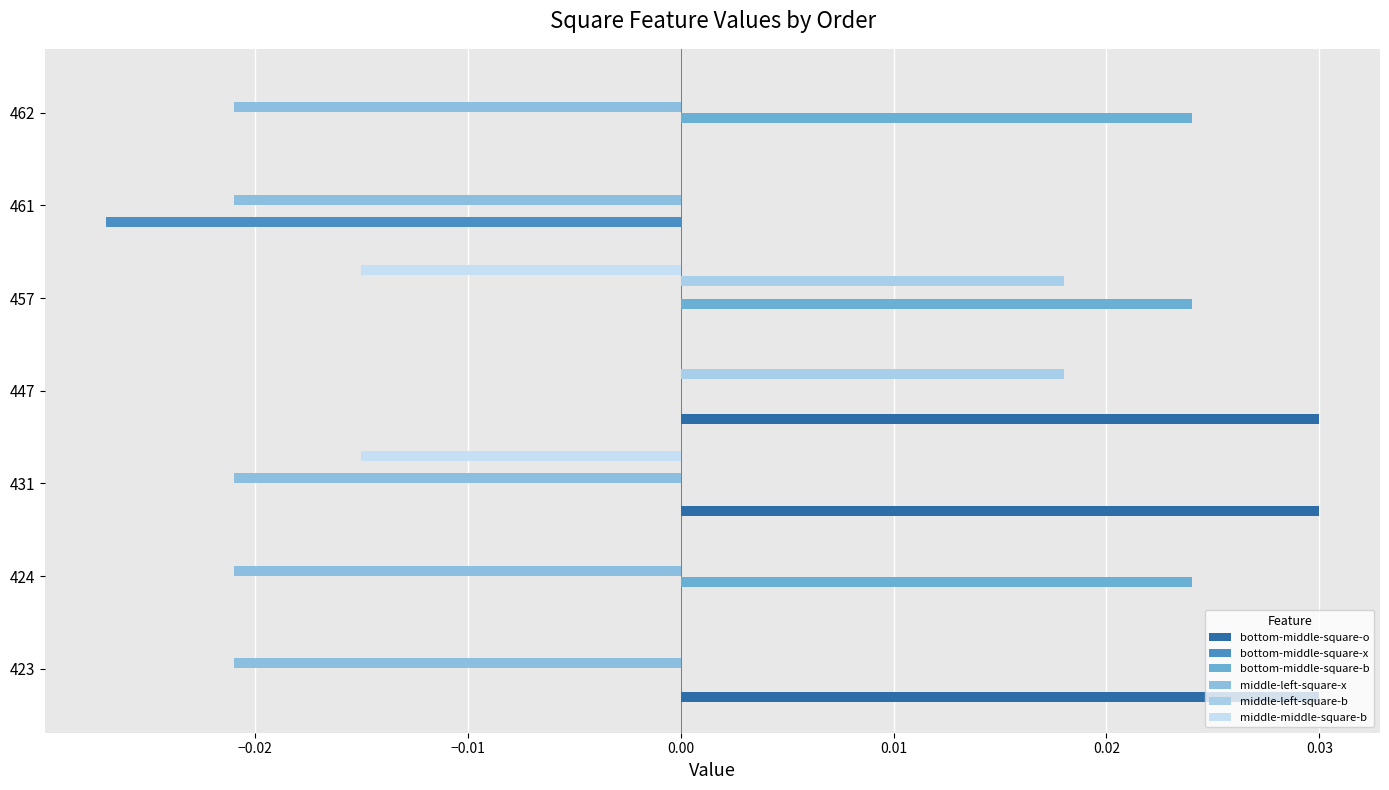

How many series are shown in this chart?

6